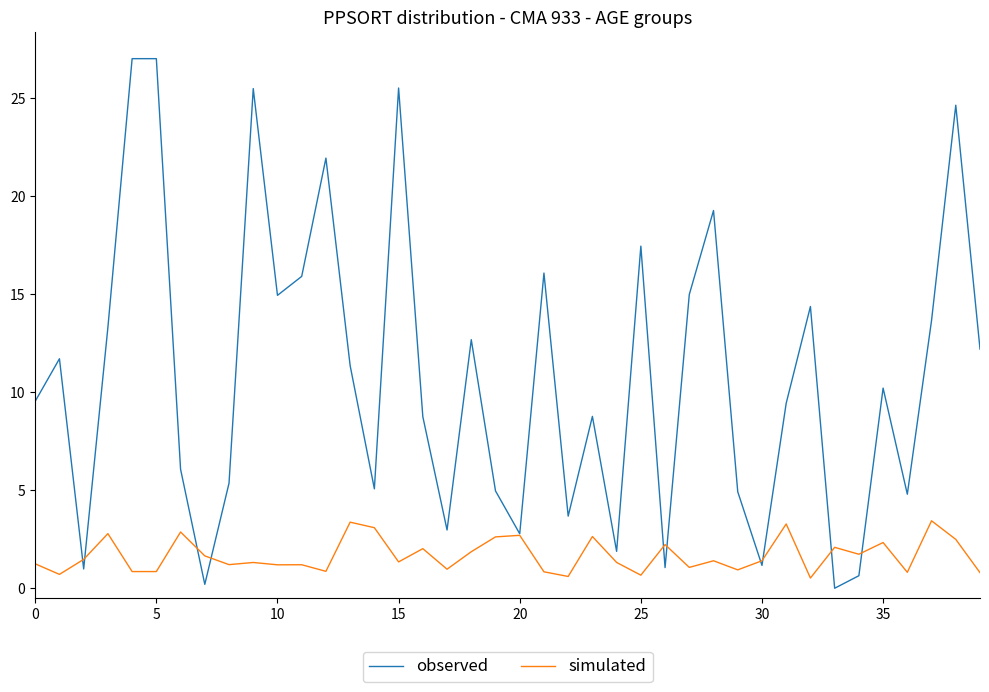

What is the greatest value displayed?

27.0